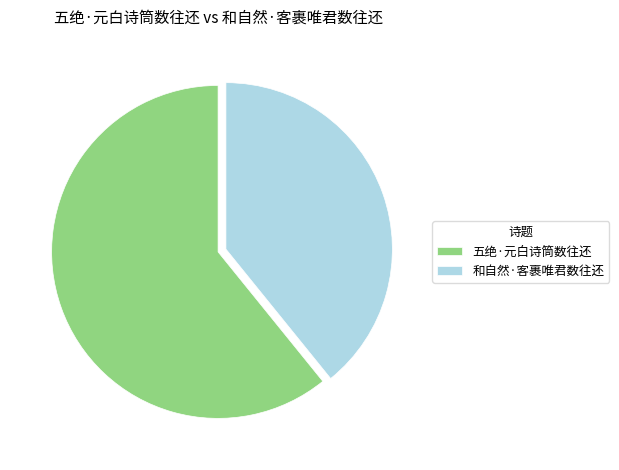

Rank the categories by value from lowest to highest.

和自然·客裹唯君数往还, 五绝·元白诗筒数往还